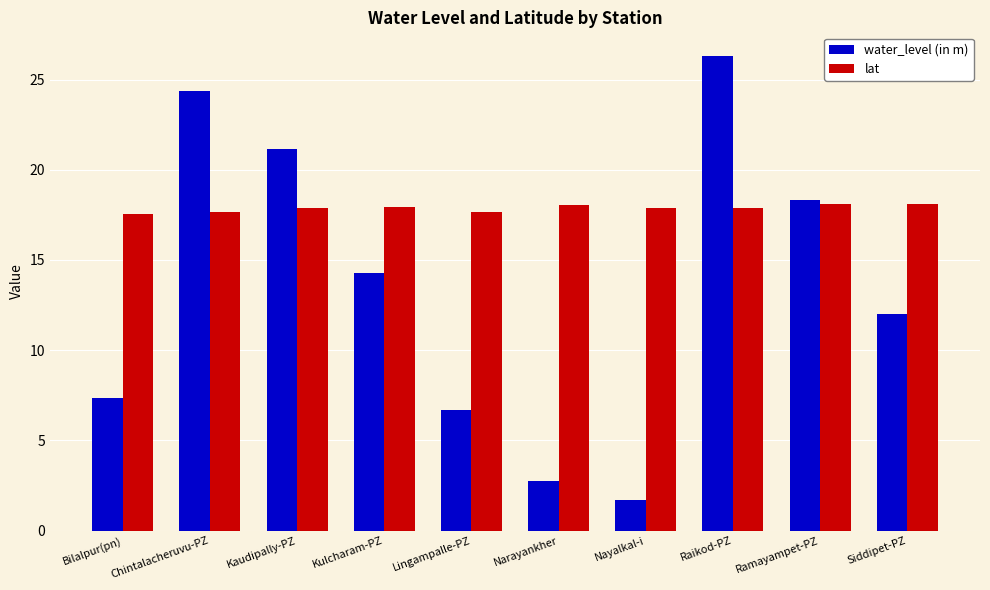

Is it true that lat equals 17.9 at Nayalkal-i?

True